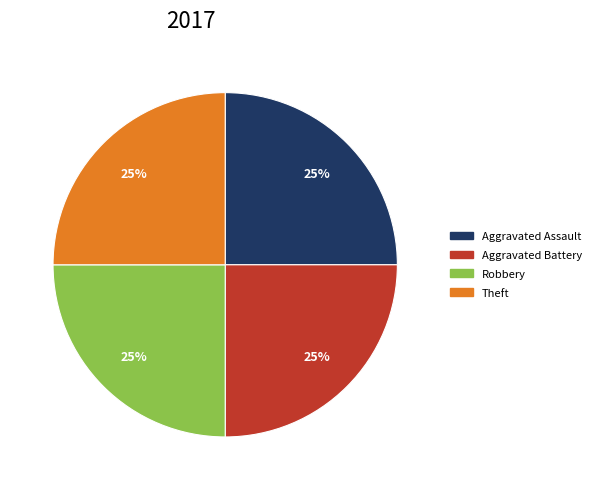

Is it true that Theft is 25% of the pie?

True